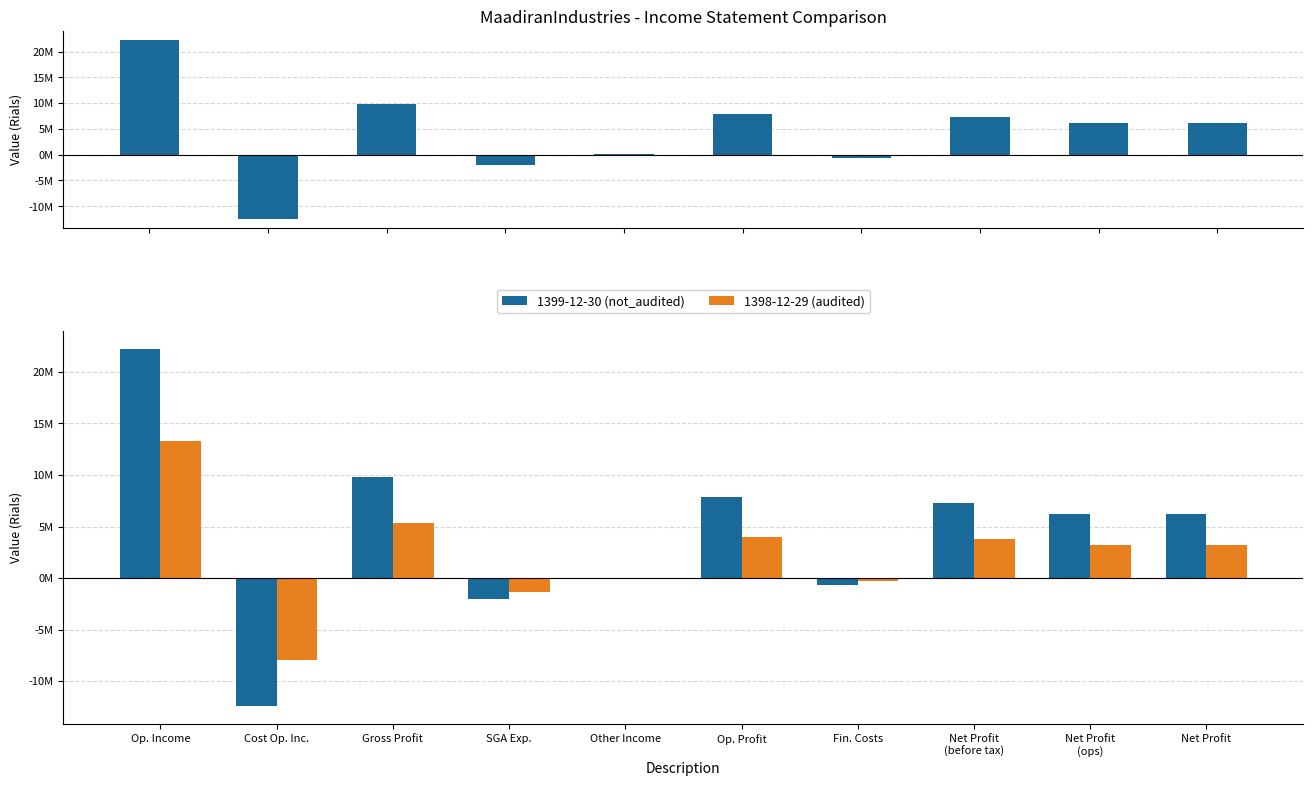

What is the difference between the maximum and minimum values in the 1399-12-30 (not_audited) series?

34693097